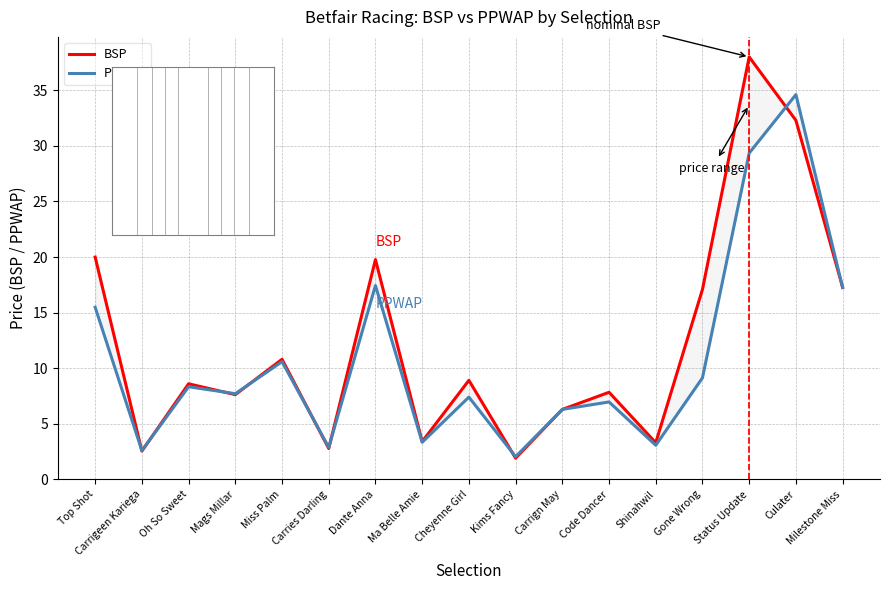

Rank the series at Culater from lowest to highest value.

BSP, PPWAP